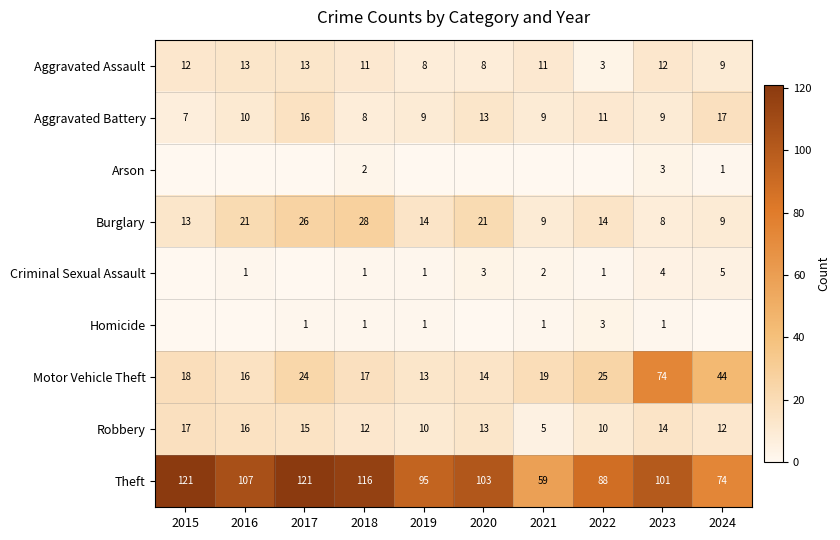

What is the highest value of the Aggravated Assault series?

13